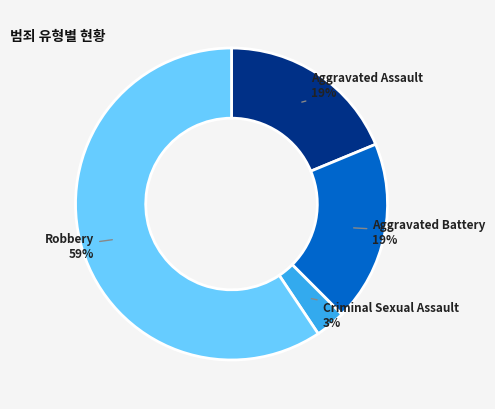

Is there a majority slice in this chart?

Yes